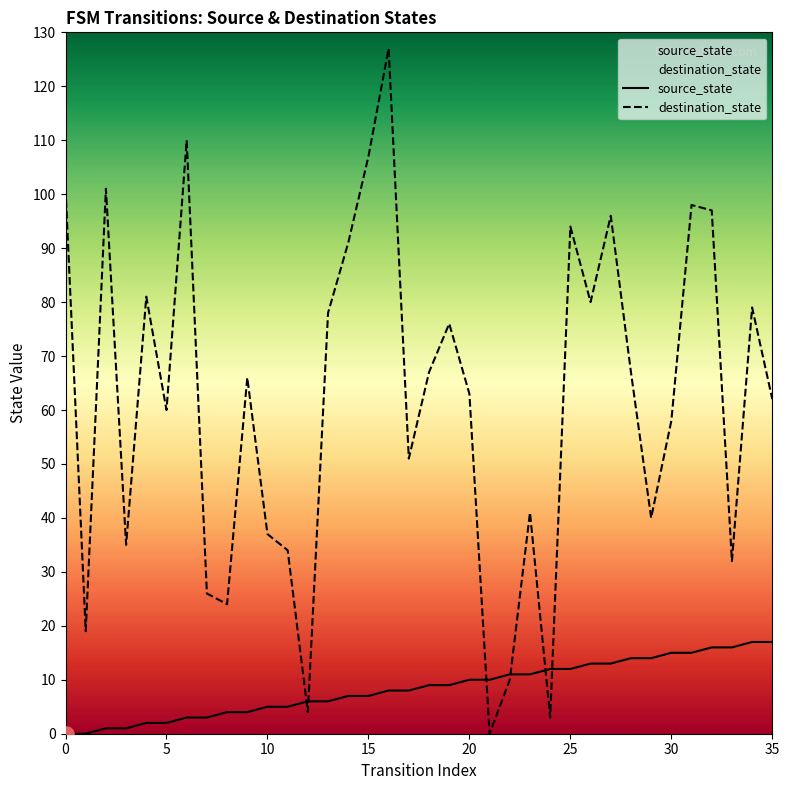

At how many categories does at least one series exceed 123?

1